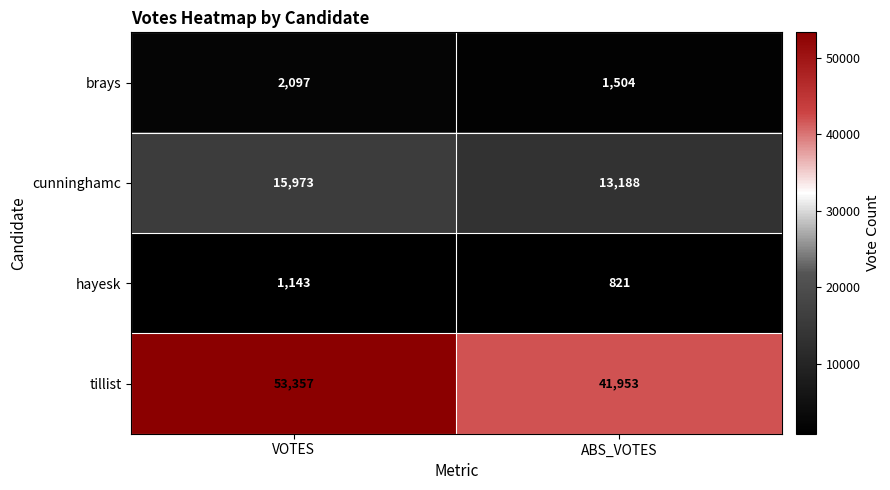

Is the value of tillist at VOTES greater than the value of cunninghamc at ABS_VOTES?

Yes